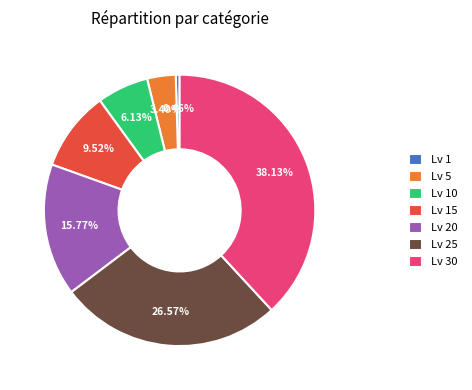

Does Lv 20 represent more than half of the total?

No